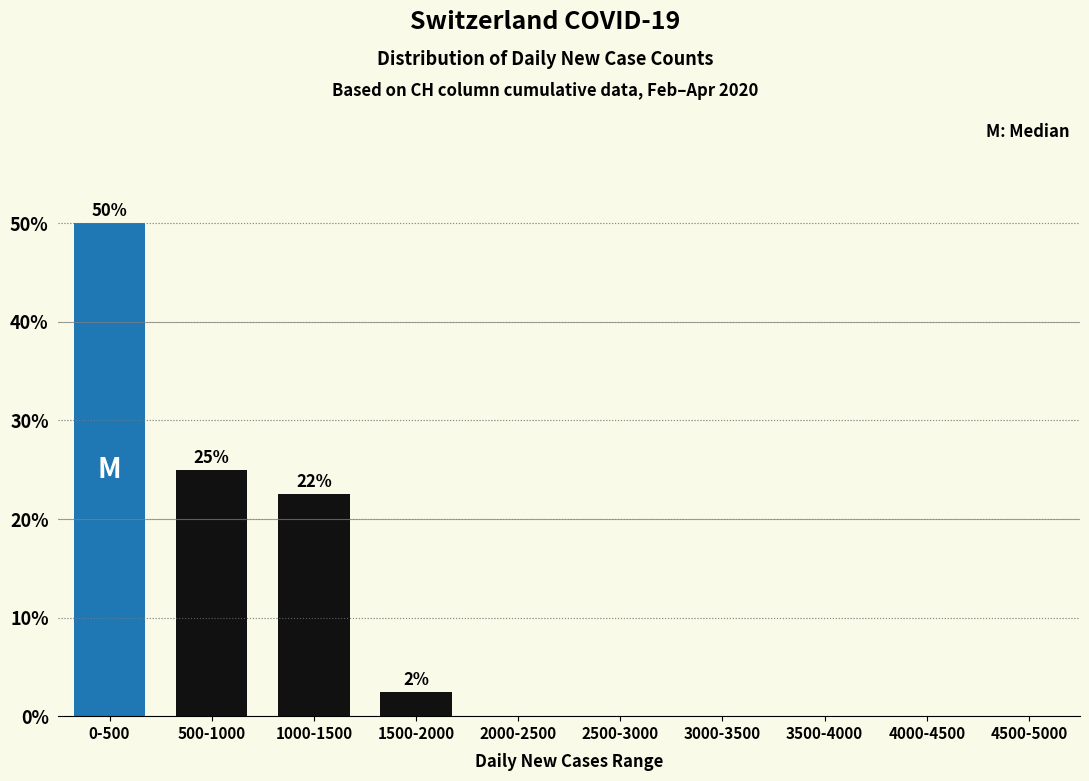

Reading left to right, list all the values displayed in this chart.

0-500=50.0	500-1000=25.0	1000-1500=22.5	1500-2000=2.5	2000-2500=0.0	2500-3000=0.0	3000-3500=0.0	3500-4000=0.0	4000-4500=0.0	4500-5000=0.0